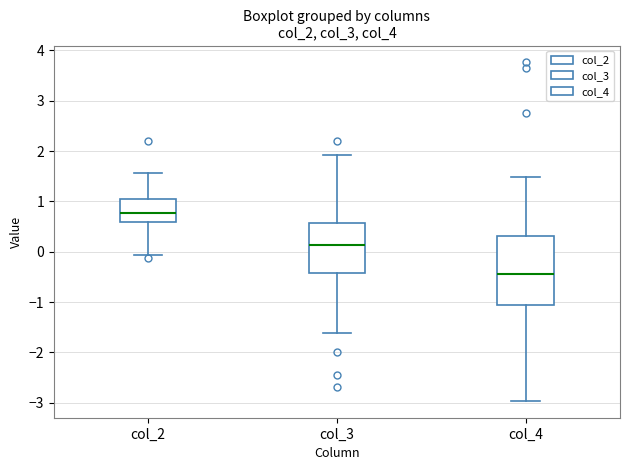

Comparing the boxes themselves (not the whiskers), which one is the tallest?

col_4